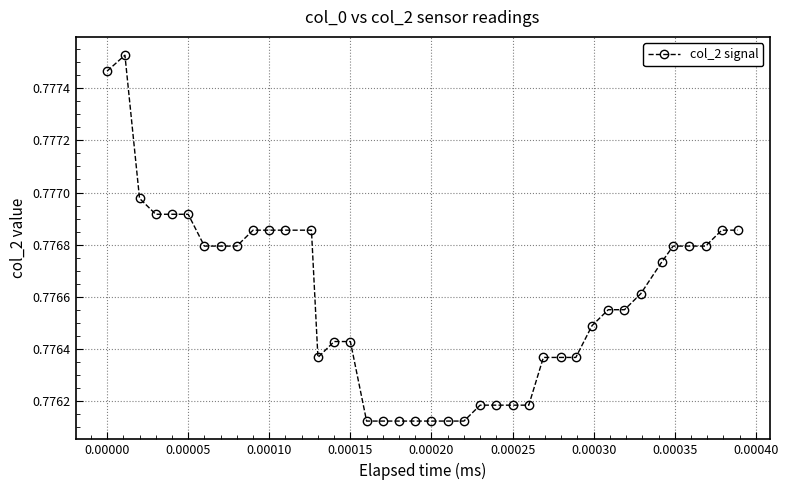

What is the sum of all values?

31.1